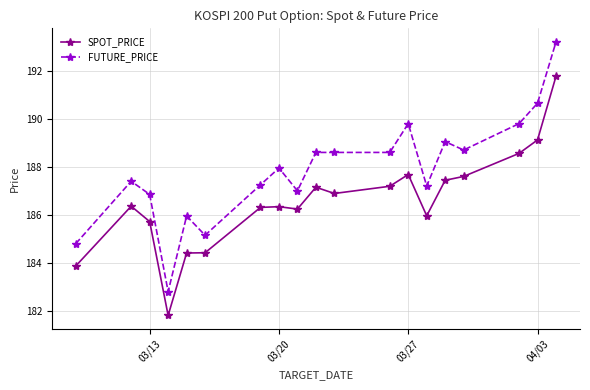

What is the value of the SPOT_PRICE point at the 11th from the left?

186.9